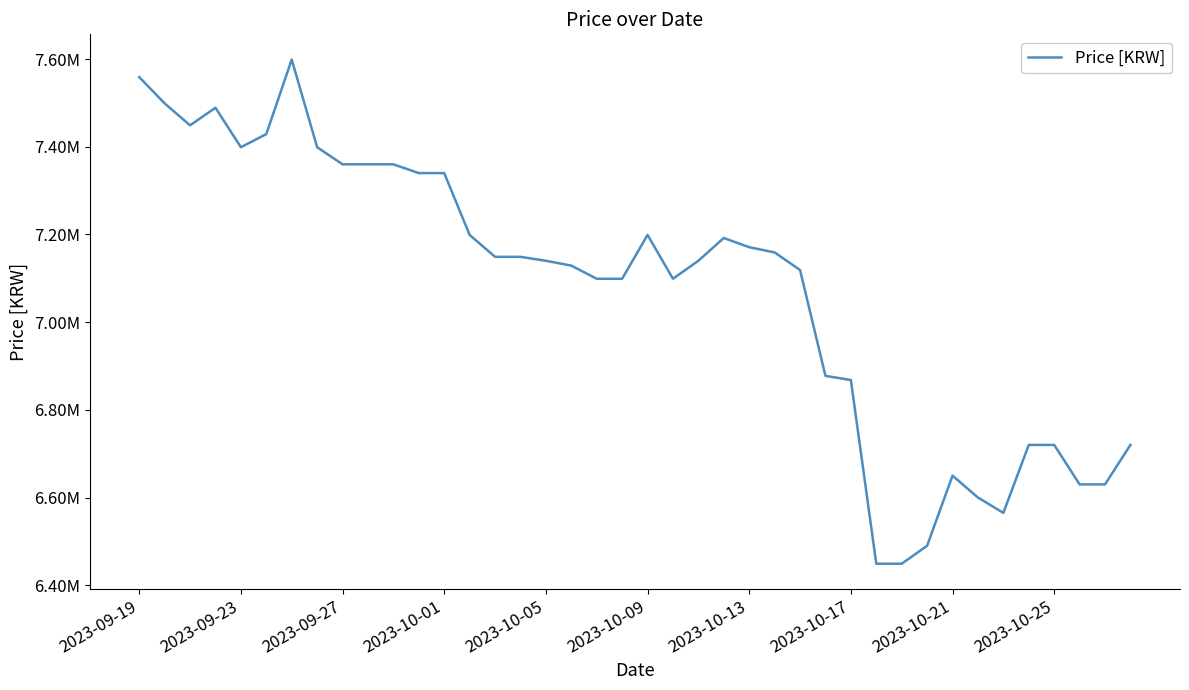

What is the minimum value shown in the chart?

6449000